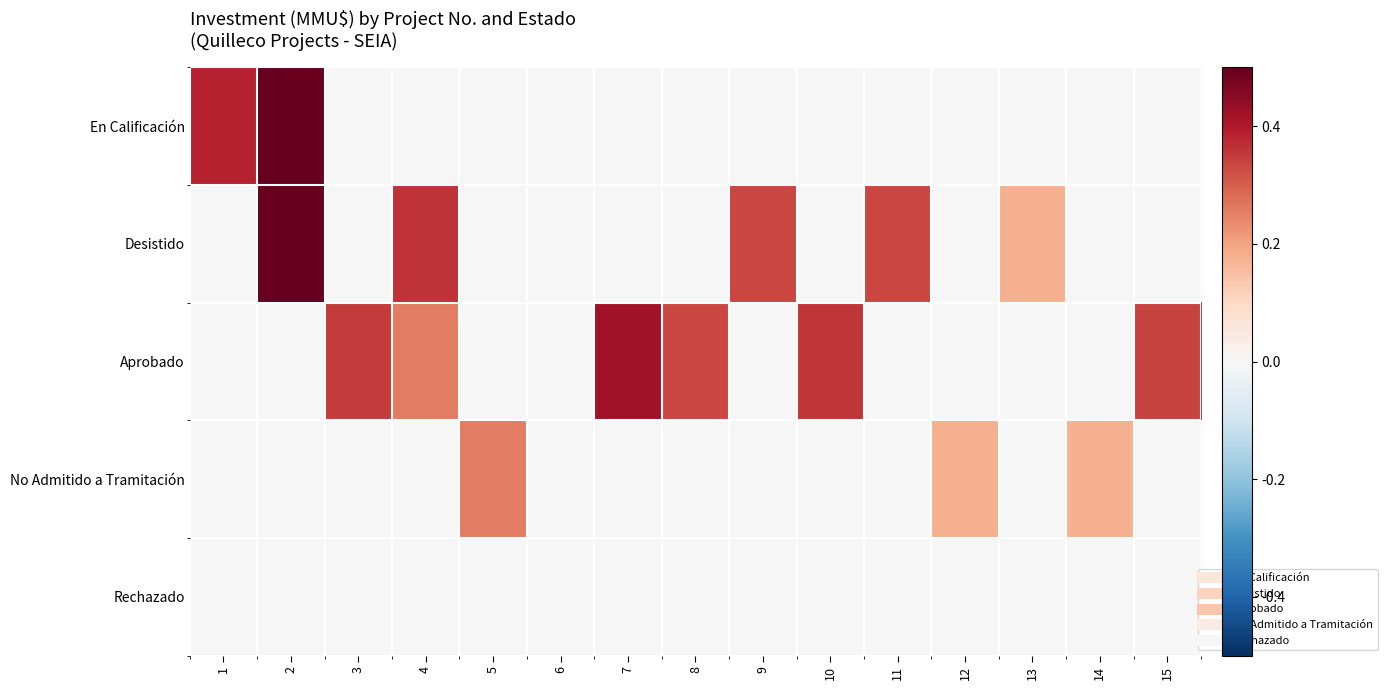

Which label corresponds to the largest value in the chart?

2